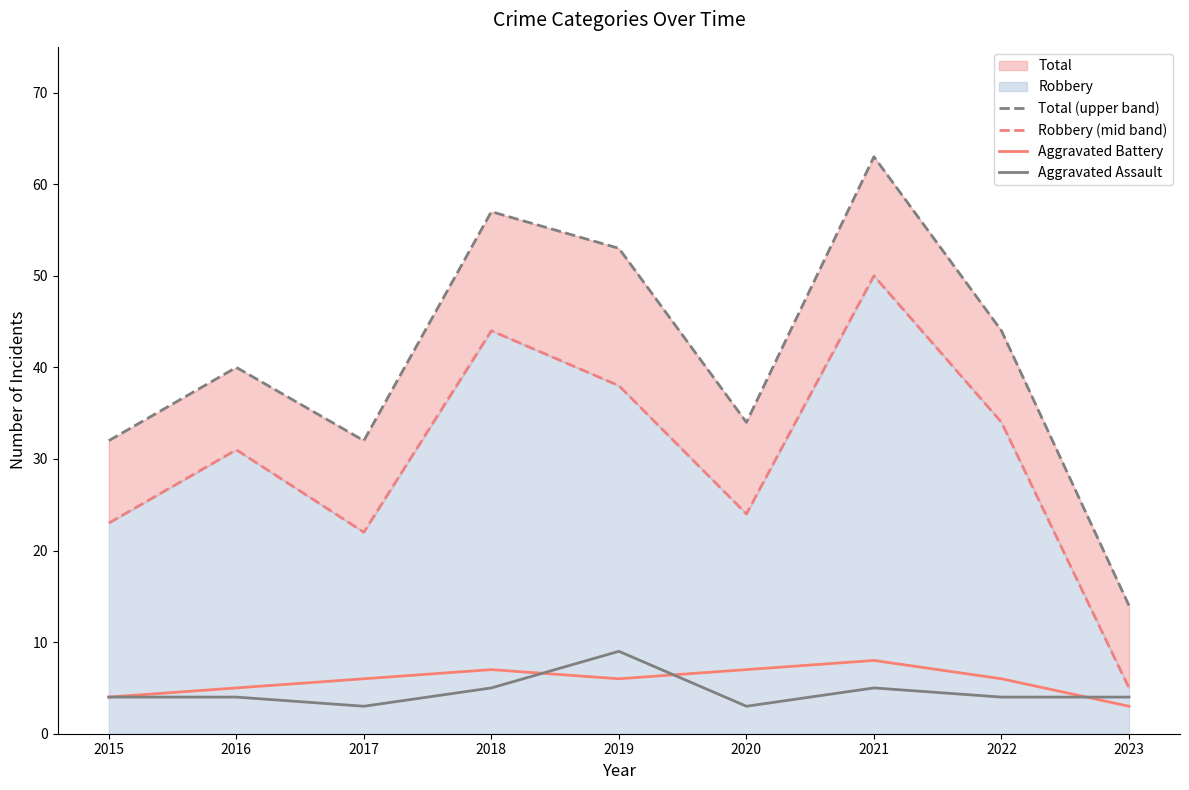

Count the number of categories in the chart.

9